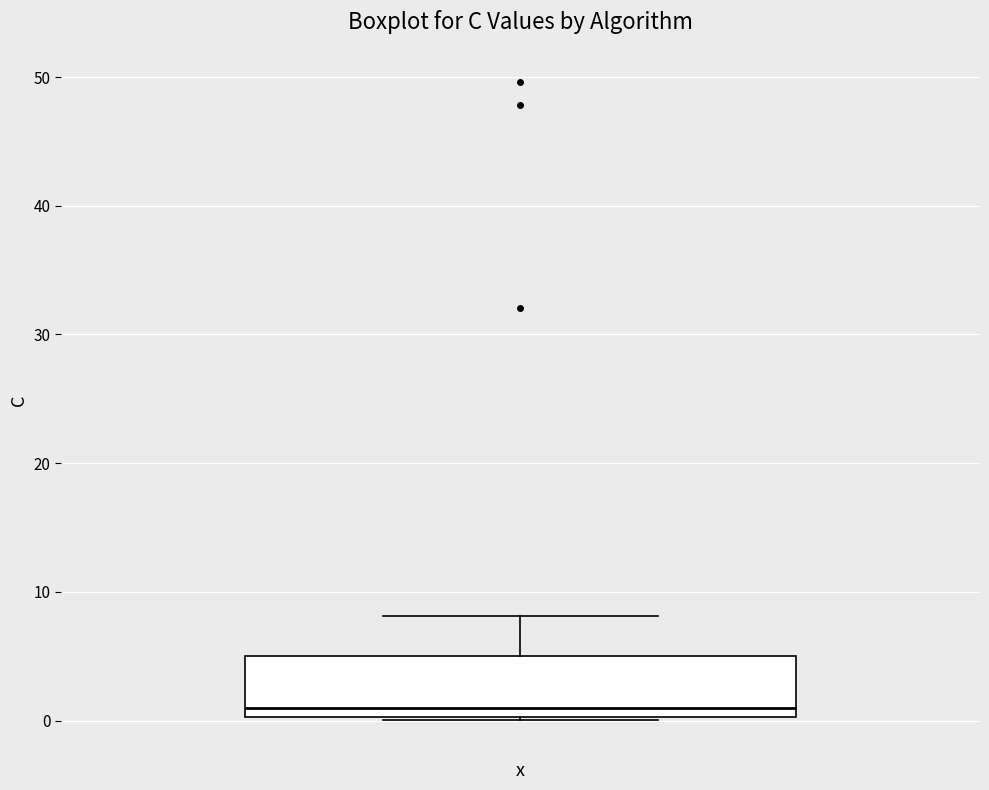

Where is the lower edge of the box on the y-axis? The values are not printed on the chart, so give them approximately, as read against the axis.

0